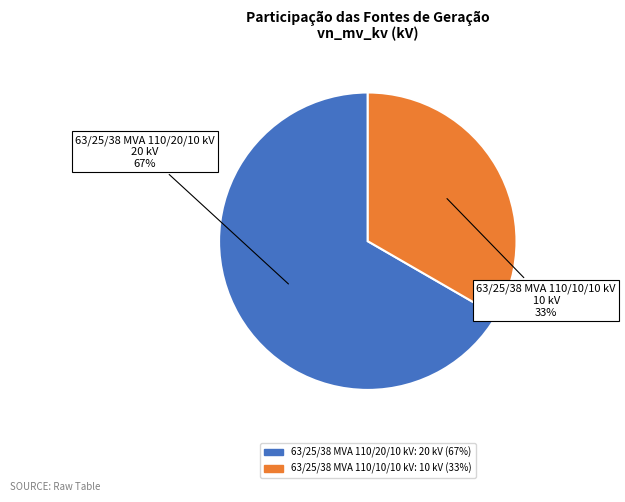

Is the sum of 63/25/38 MVA 110/10/10 kV and 63/25/38 MVA 110/20/10 kV greater than half?

Yes